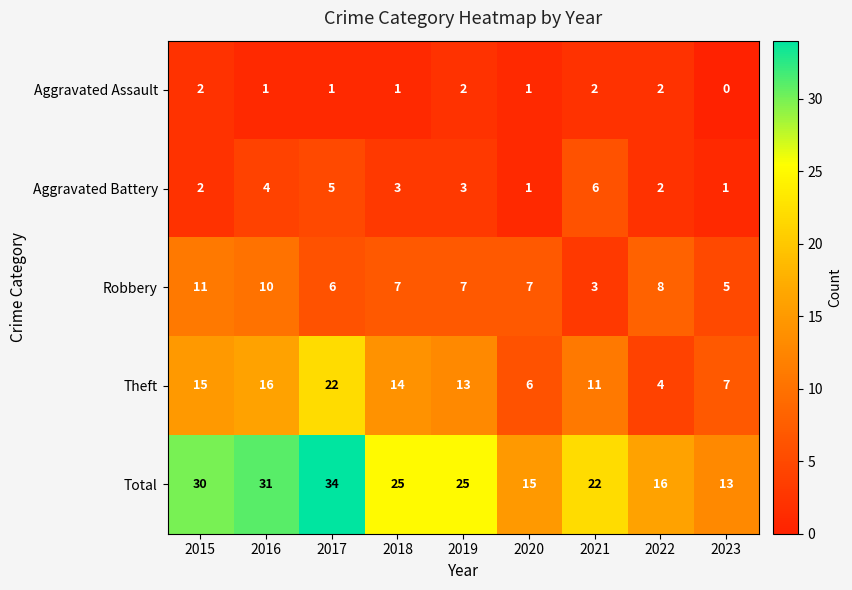

What value does the Robbery series have at 2022?

8